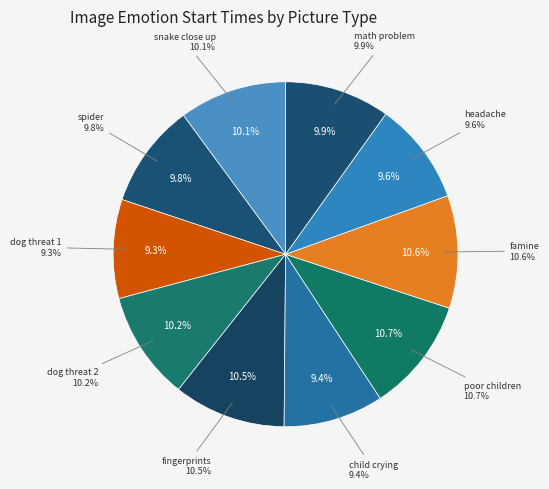

To the nearest percent, what is the difference between the poor children and dog threat 1 slice percentages?

1%